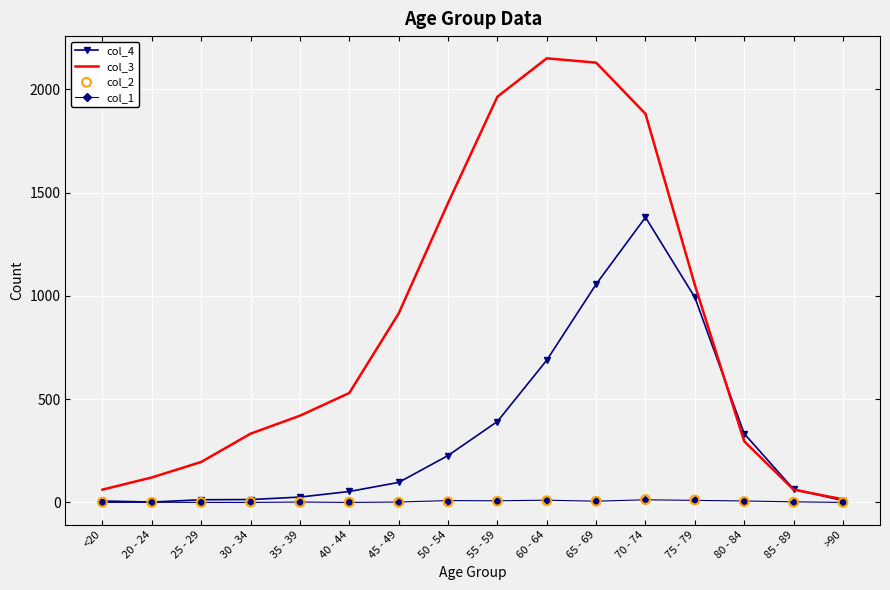

Which series contains the lowest Y value?

col_1